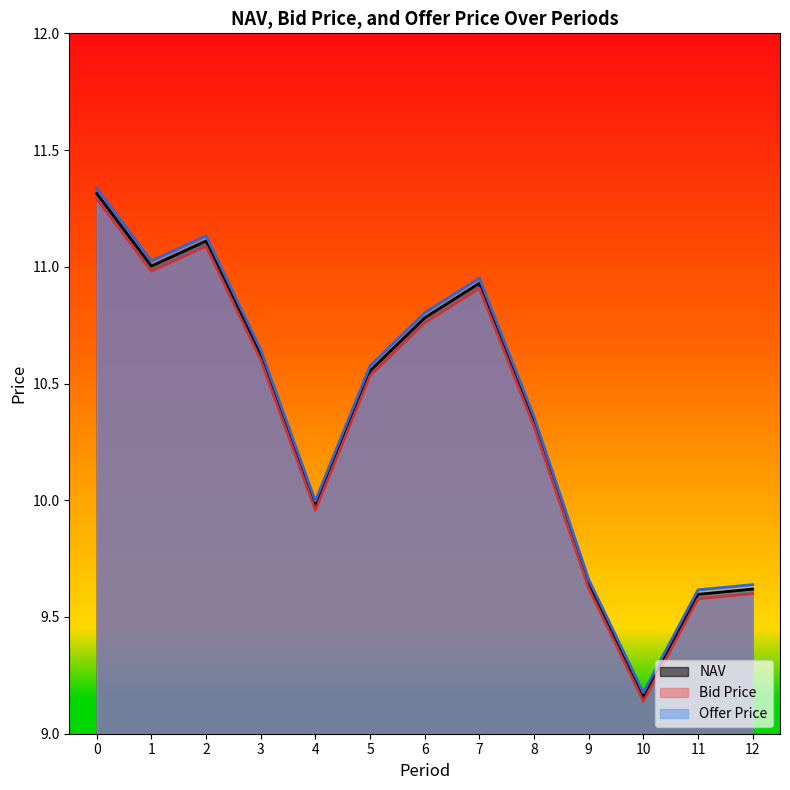

True or false: Offer Price has a value of 9.2 at 10.

True